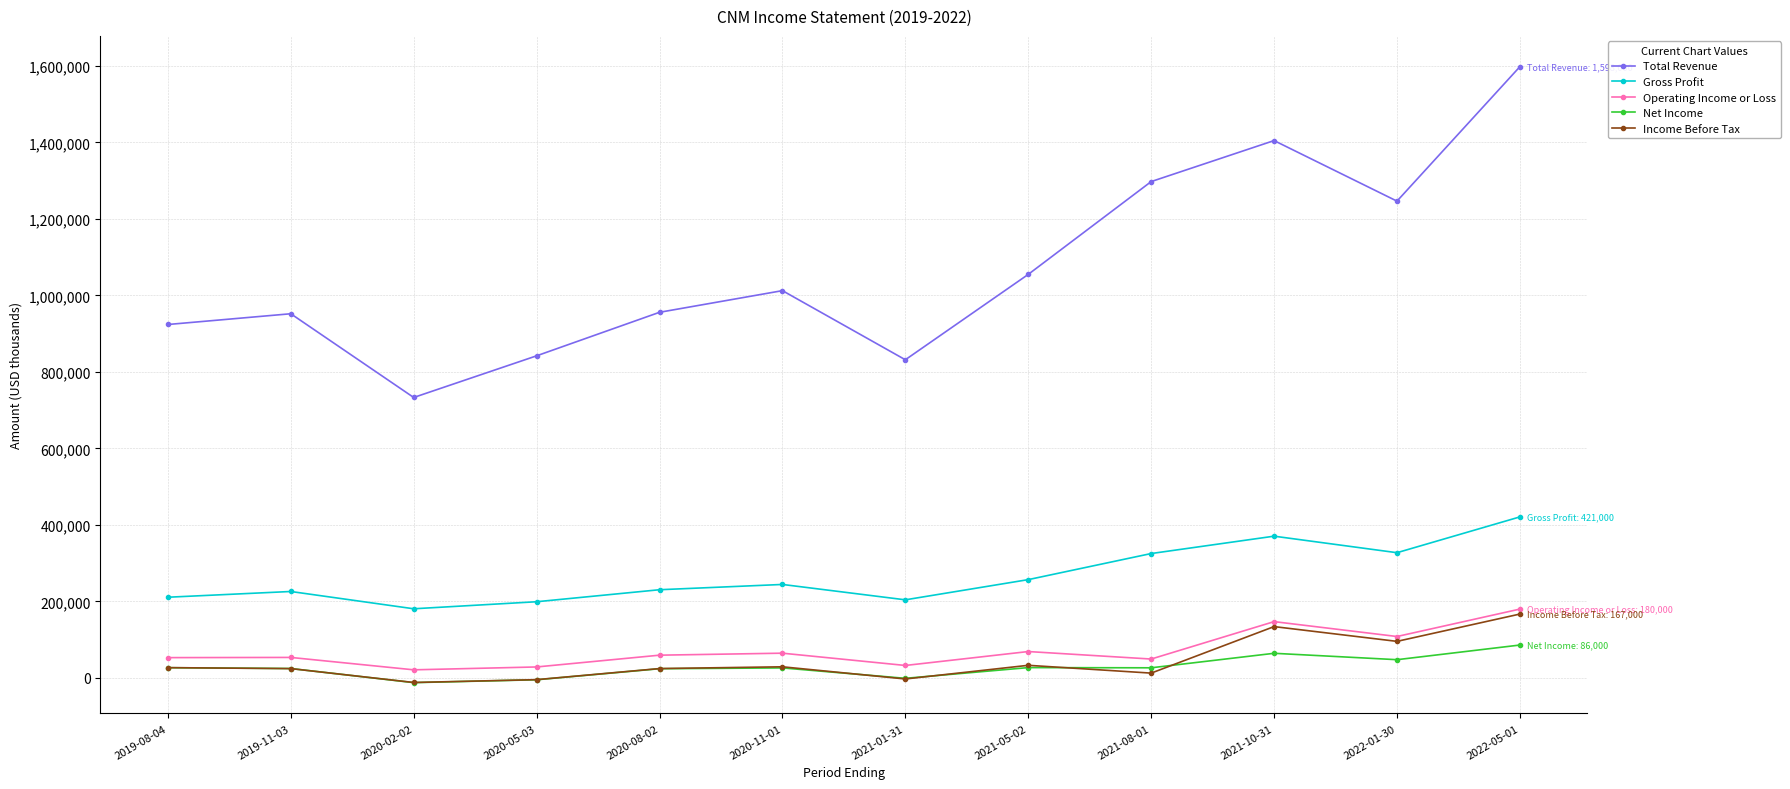

What is the label of the 8th point from the right?

2020-08-02